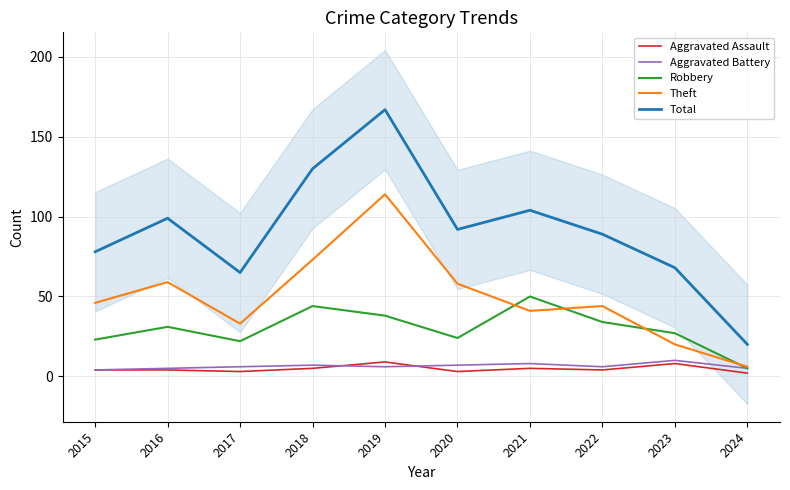

Which category has the lowest value across all series?

2024